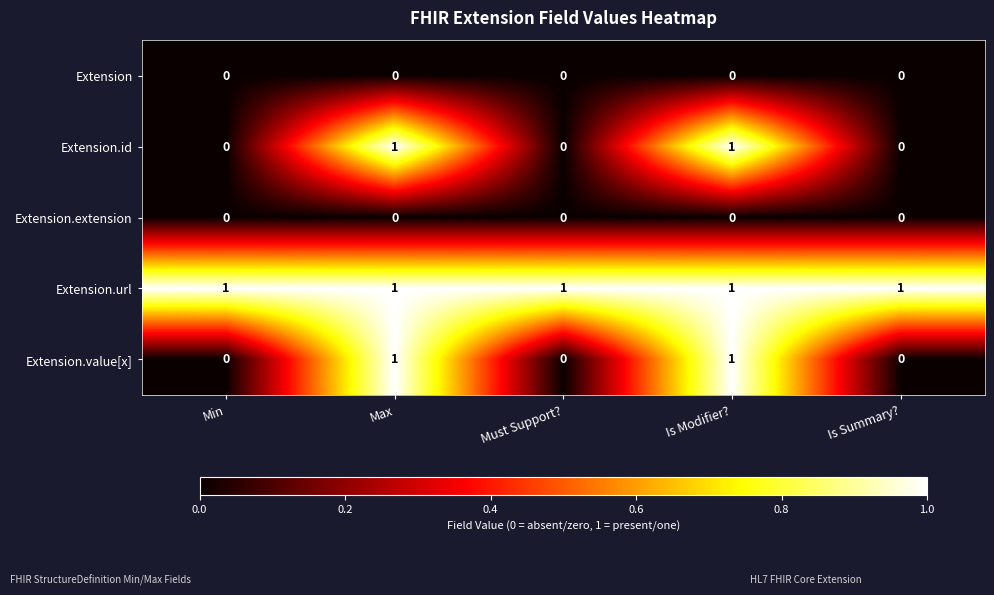

The Extension.extension series shows 0 at Is Summary?. True or false?

True